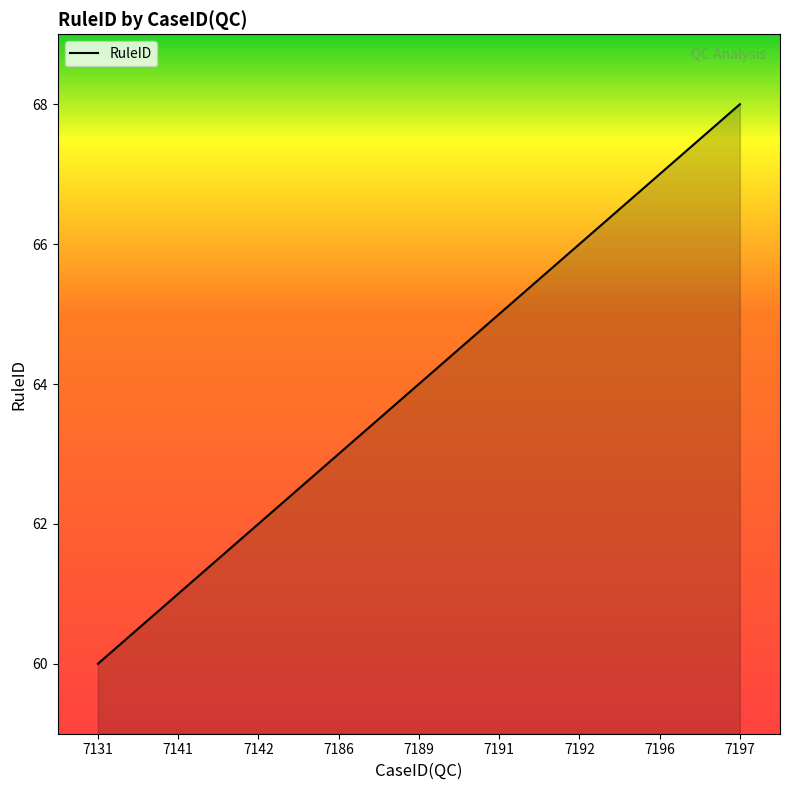

What is the smallest value displayed?

60